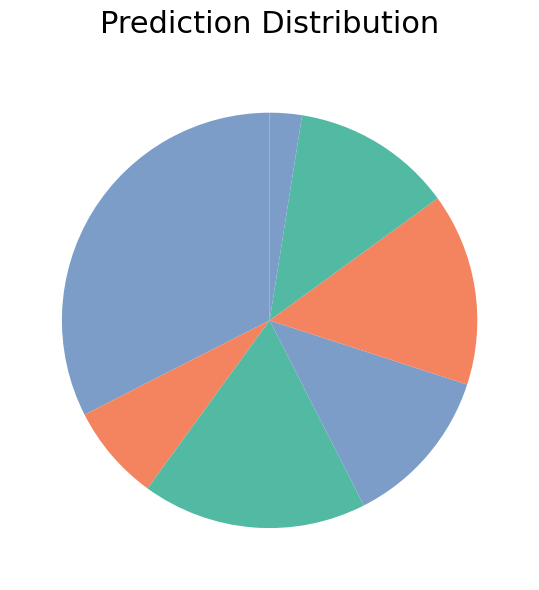

Count the number of slices in the pie.

7